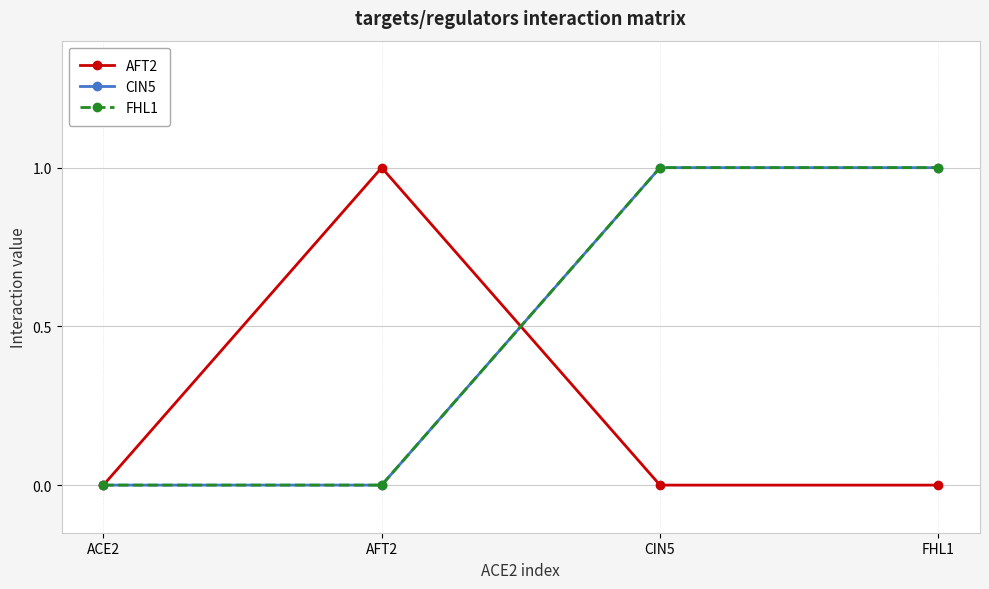

What is the label of the 2nd point from the left?

AFT2